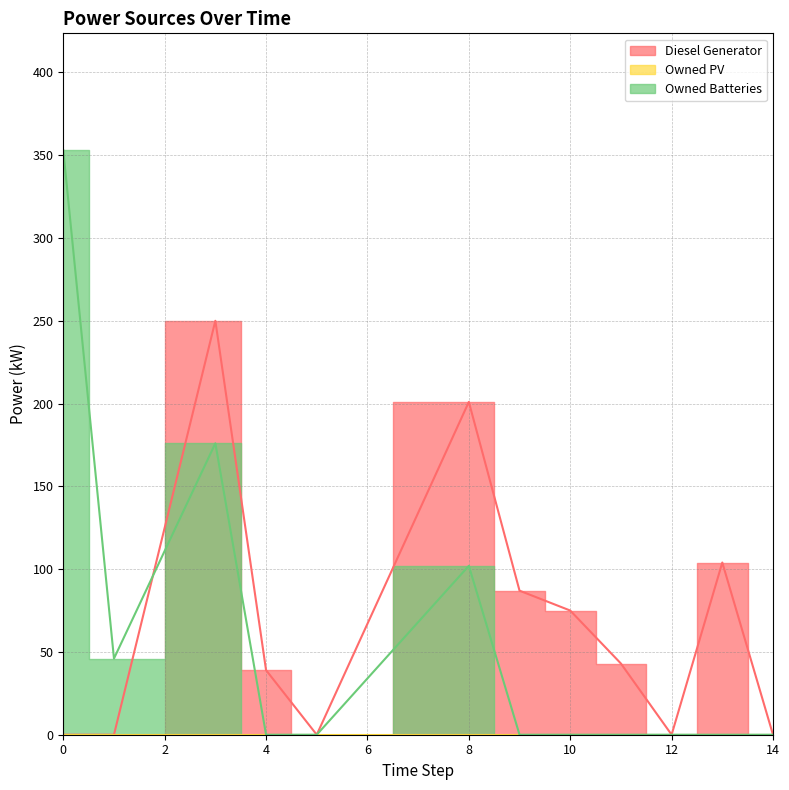

How many lines are shown in the chart?

2